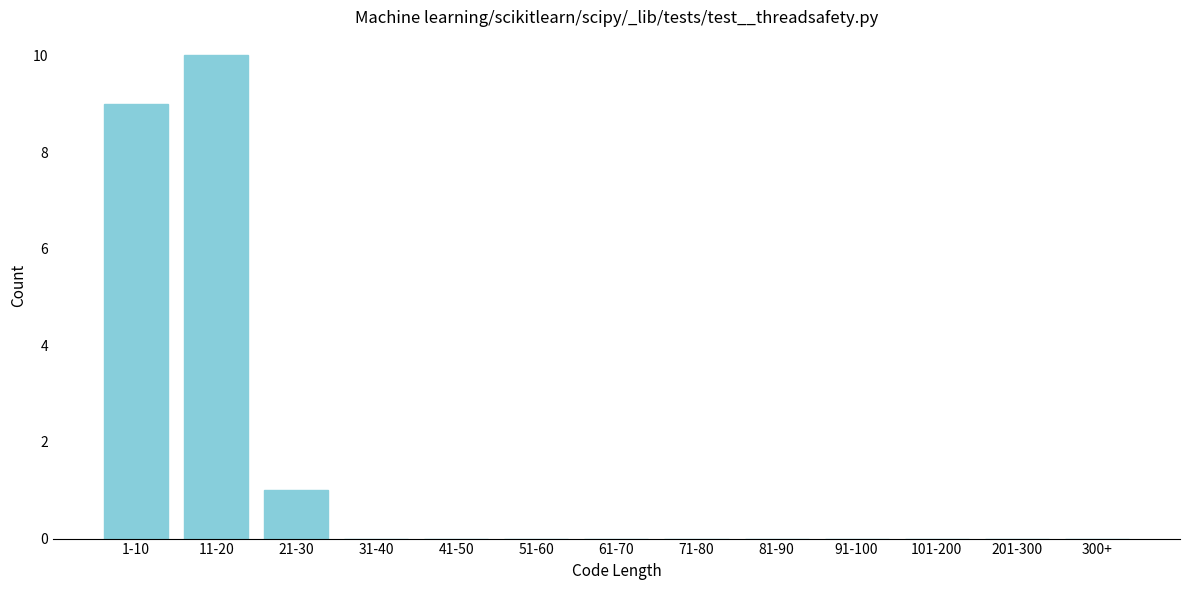

Reading left to right, what are all the values shown in this chart?

1-10=9	11-20=10	21-30=1	31-40=0	41-50=0	51-60=0	61-70=0	71-80=0	81-90=0	91-100=0	101-200=0	201-300=0	300+=0